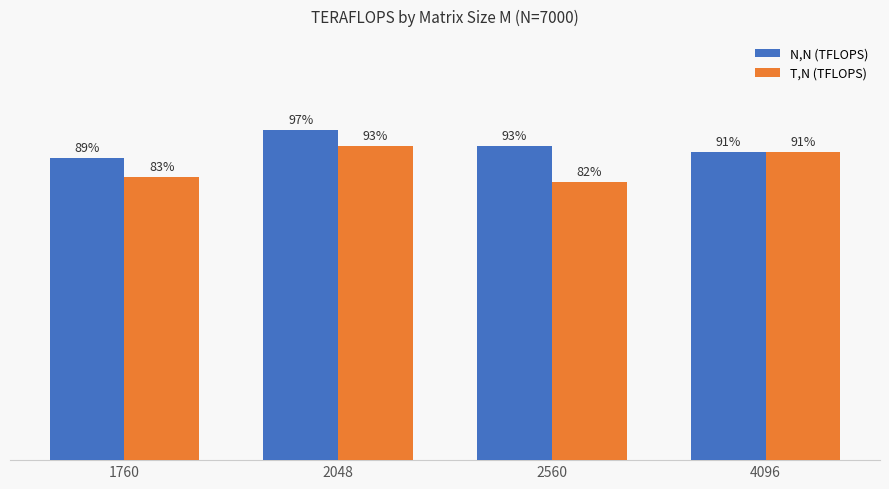

Does the chart contain stacked bars?

No